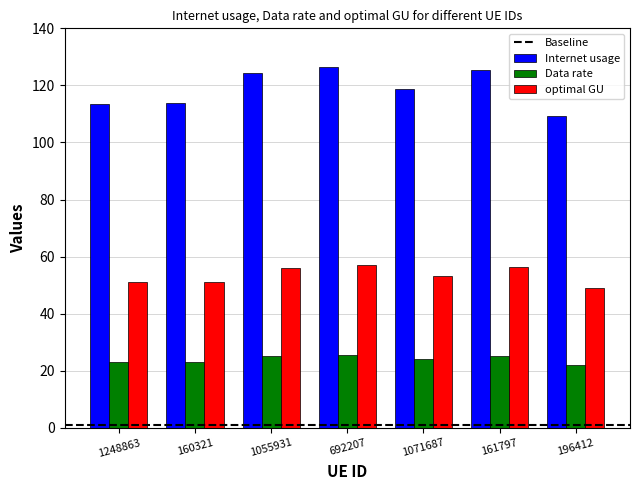

What is the total value across all series at 161797?

207.0